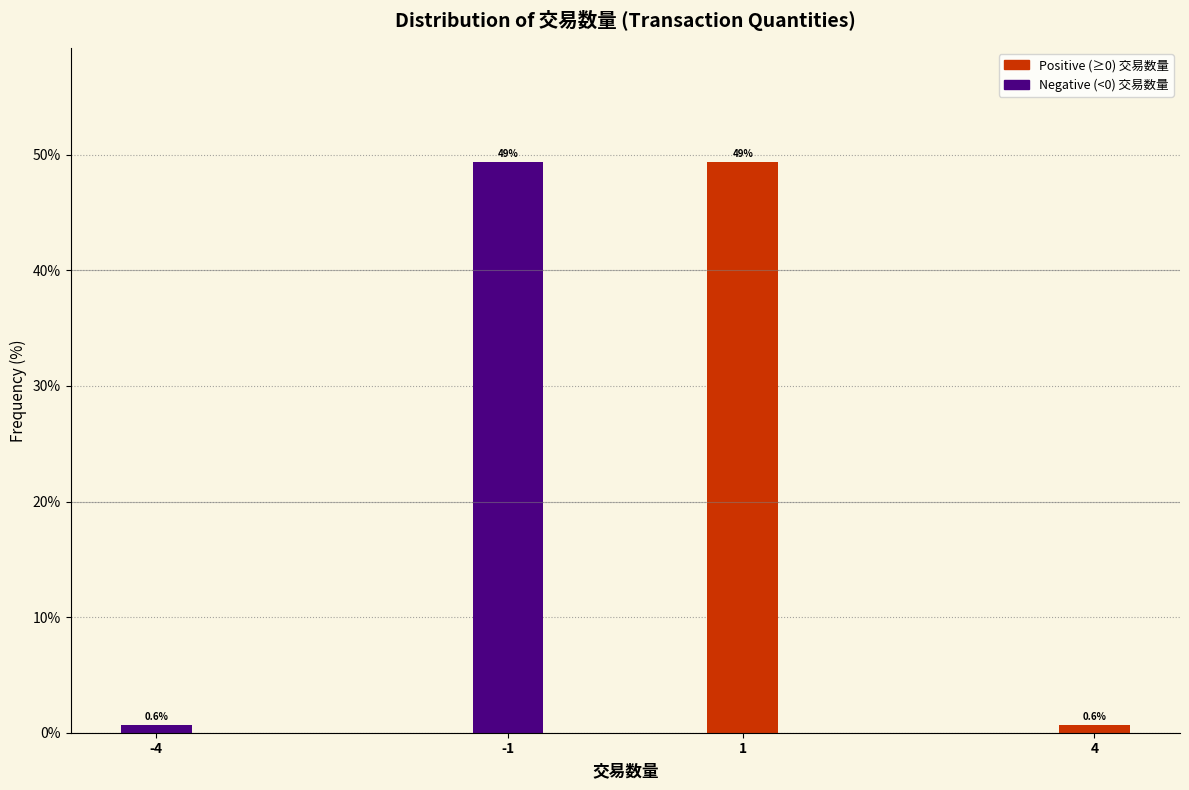

Reading left to right, what are all the values shown in this chart?

0.6	49.4	49.4	0.6